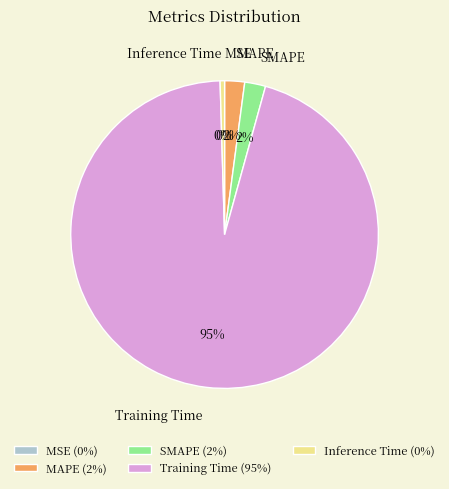

Do Training Time and MAPE together represent more than half of the pie?

Yes